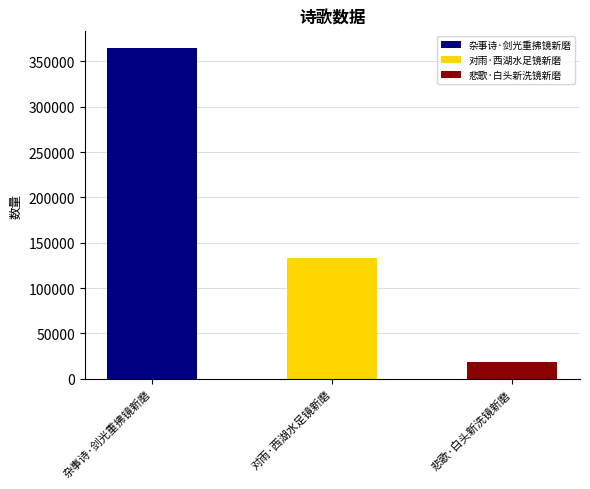

True or false: the data shows 18483 at 悲歌·白头新洗镜新磨.

True